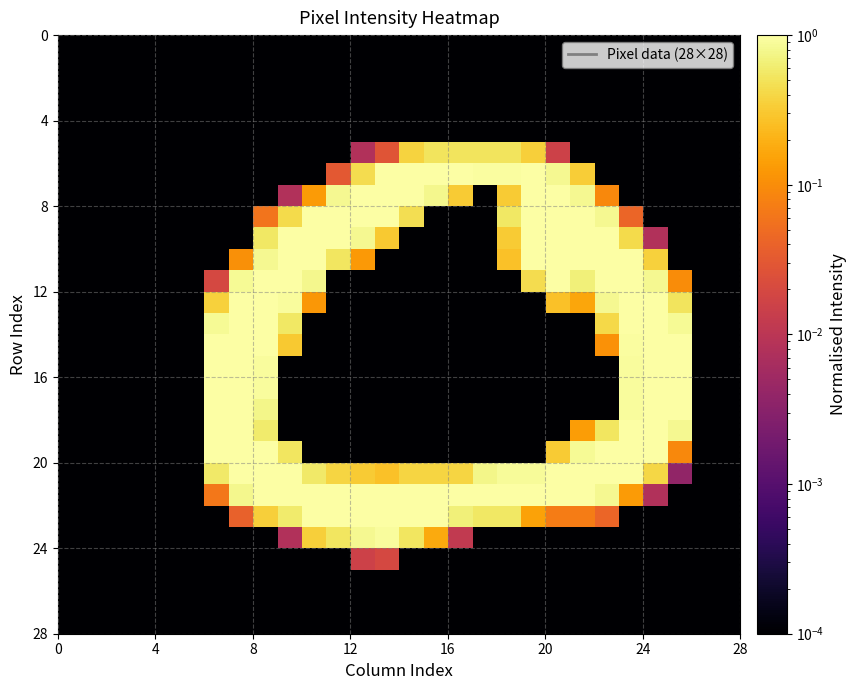

At how many categories does at least one series exceed 0?

28